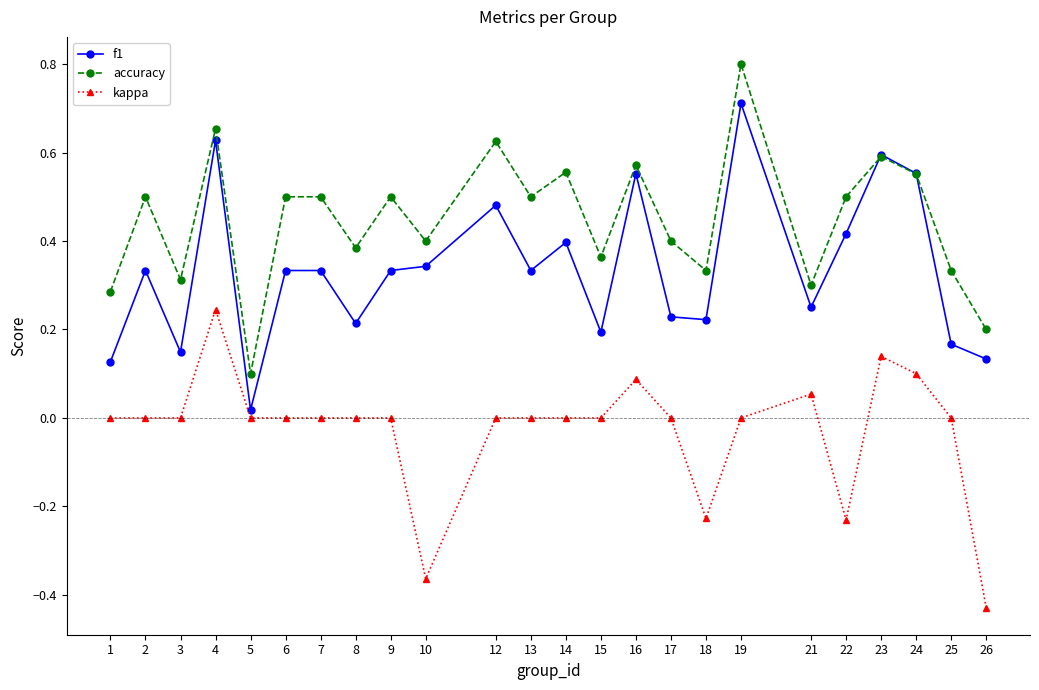

What is the value of the accuracy point at the 18th from the left?

0.8